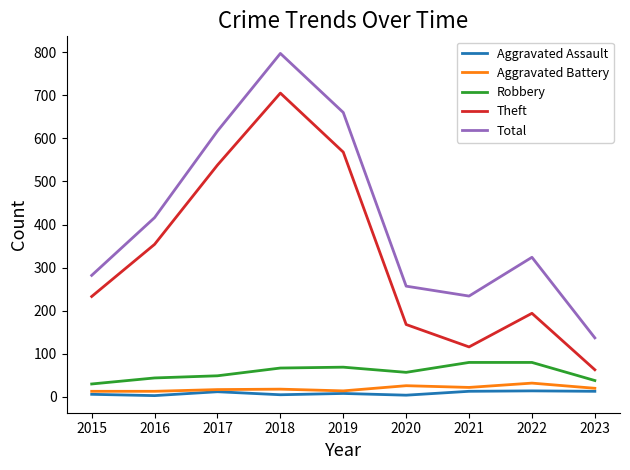

True or false: Theft and Robbery cross at least once.

False